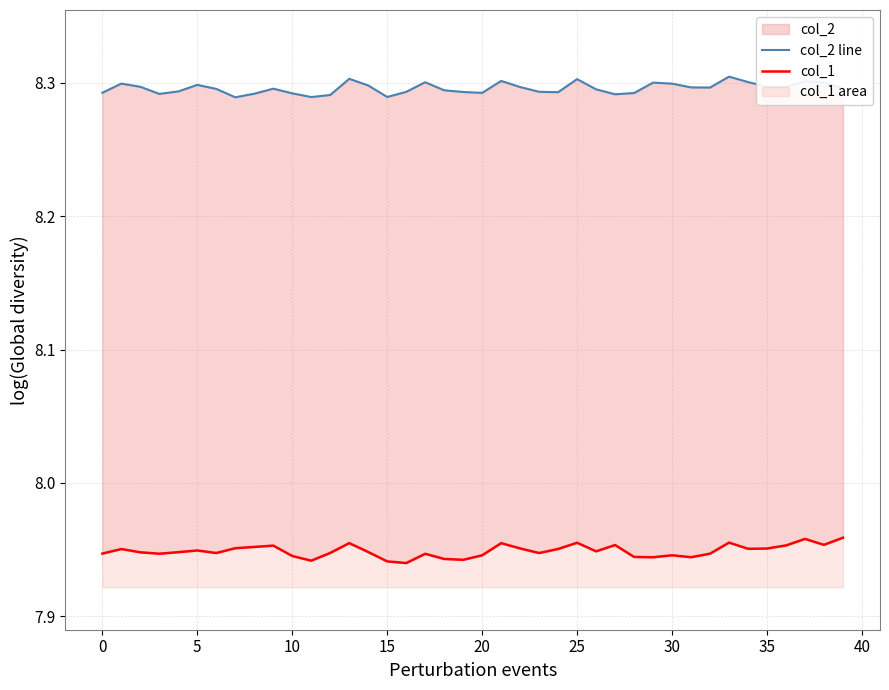

What value does the col_2 line series have at 22?

8.3